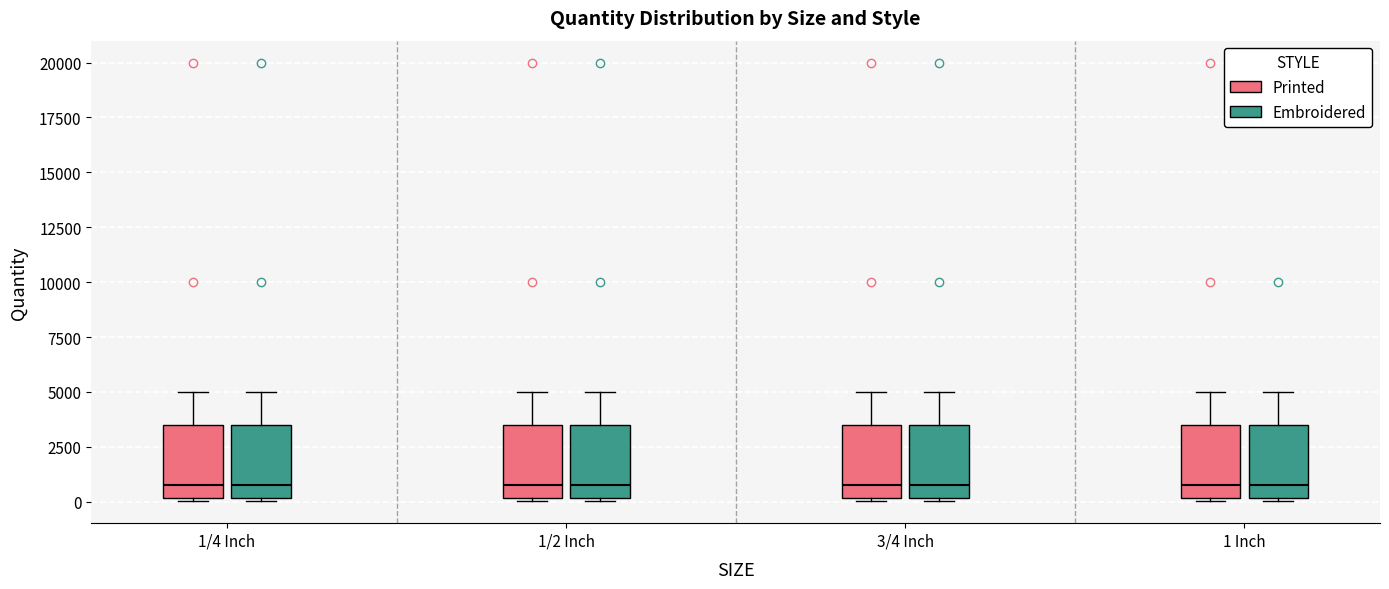

Reading left to right, read every box against the y-axis: the position of its median line, the range the box covers, and the ends of its whiskers. The values are not printed on the chart, so give them approximately, as read against the axis.

1/4 Inch (Printed): median 1000, box 0 to 3500, whiskers 0 (just below the box's lower edge) to 5000
1/4 Inch (Embroidered): median 1000, box 0 to 3500, whiskers 0 (just below the box's lower edge) to 5000
1/2 Inch (Printed): median 1000, box 0 to 3500, whiskers 0 (just below the box's lower edge) to 5000
1/2 Inch (Embroidered): median 1000, box 0 to 3500, whiskers 0 (just below the box's lower edge) to 5000
3/4 Inch (Printed): median 1000, box 0 to 3500, whiskers 0 (just below the box's lower edge) to 5000
3/4 Inch (Embroidered): median 1000, box 0 to 3500, whiskers 0 (just below the box's lower edge) to 5000
1 Inch (Printed): median 1000, box 0 to 3500, whiskers 0 (just below the box's lower edge) to 5000
1 Inch (Embroidered): median 1000, box 0 to 3500, whiskers 0 (just below the box's lower edge) to 5000